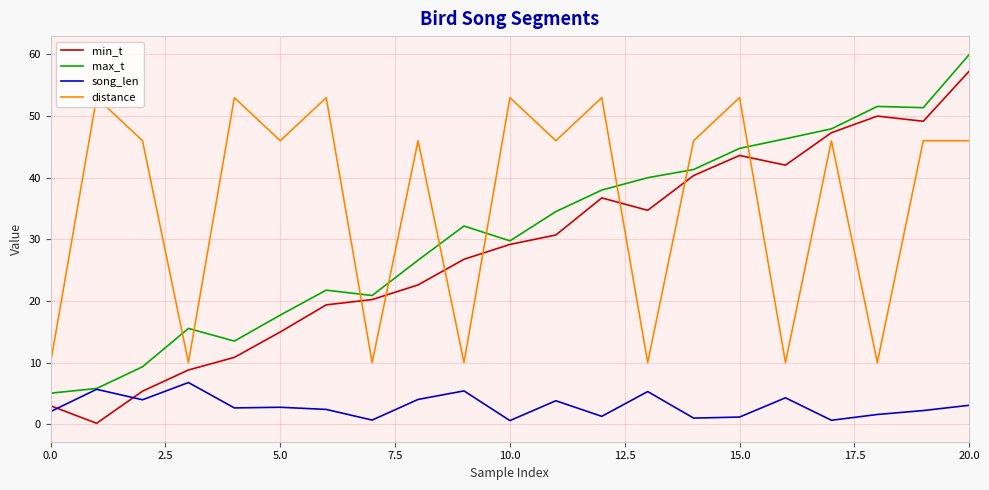

True or false: max_t and min_t cross at least once.

False